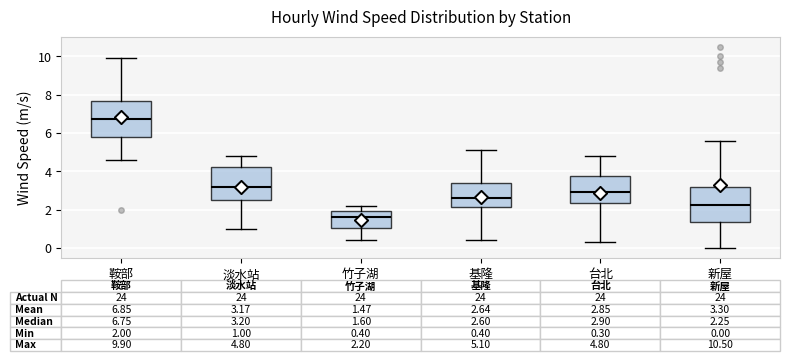

Which box's median line is the highest?

鞍部